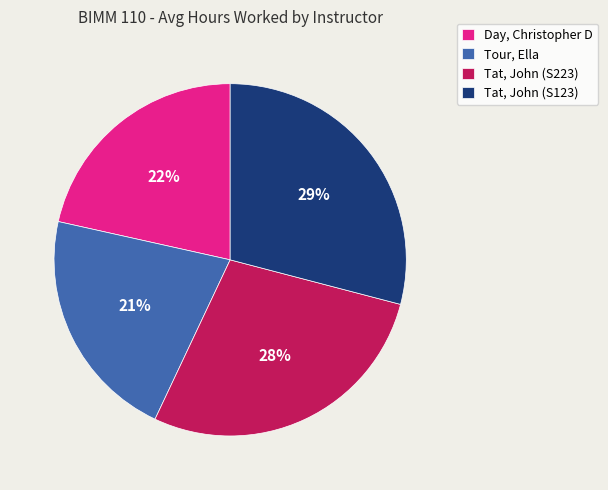

To the nearest percent, what percentage of the pie is Tat, John (S223)?

28%